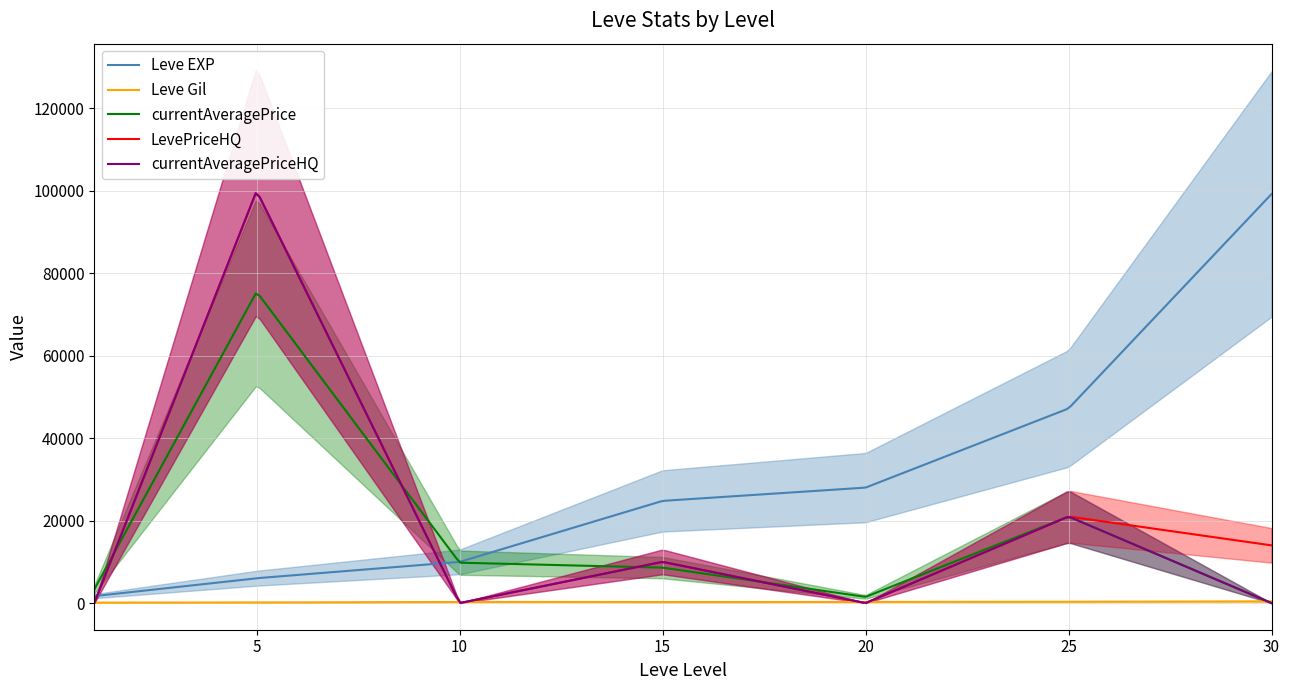

How many lines are shown in the chart?

5